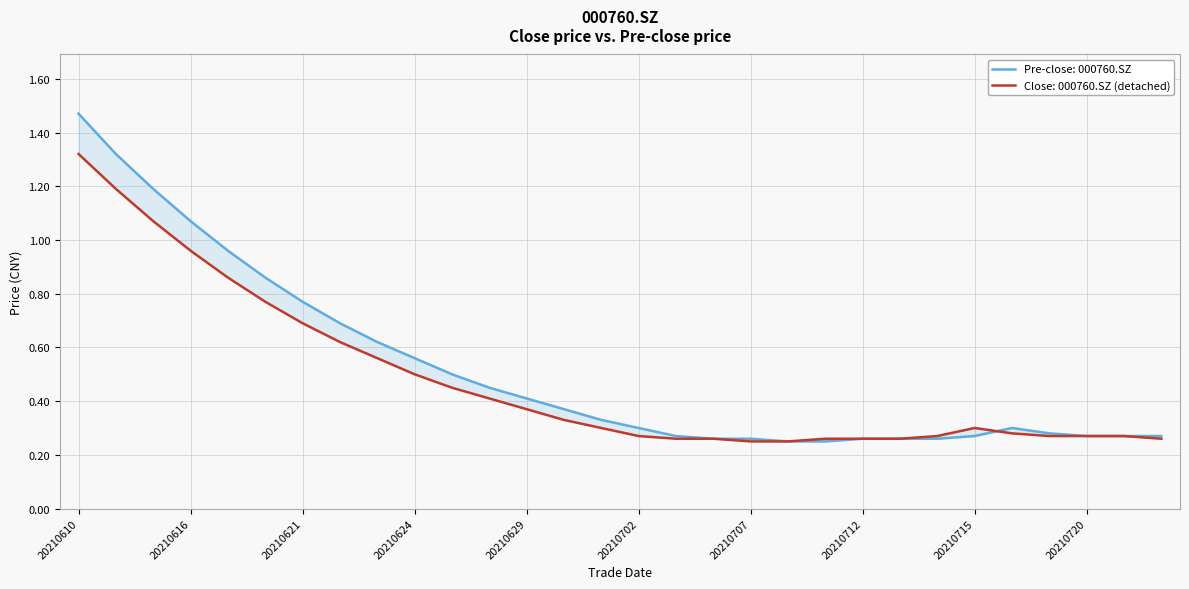

Rank the series by their maximum value, from highest to lowest.

pre_close, close